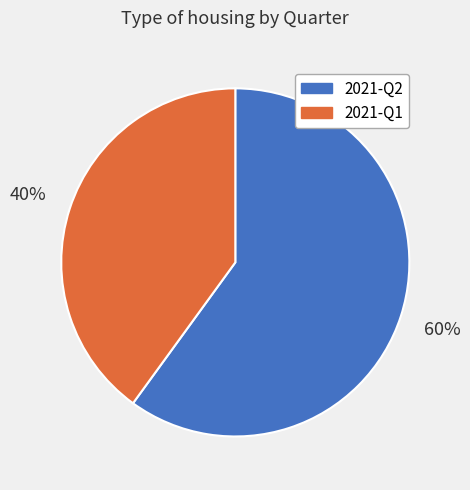

Is there a majority slice in this chart?

Yes